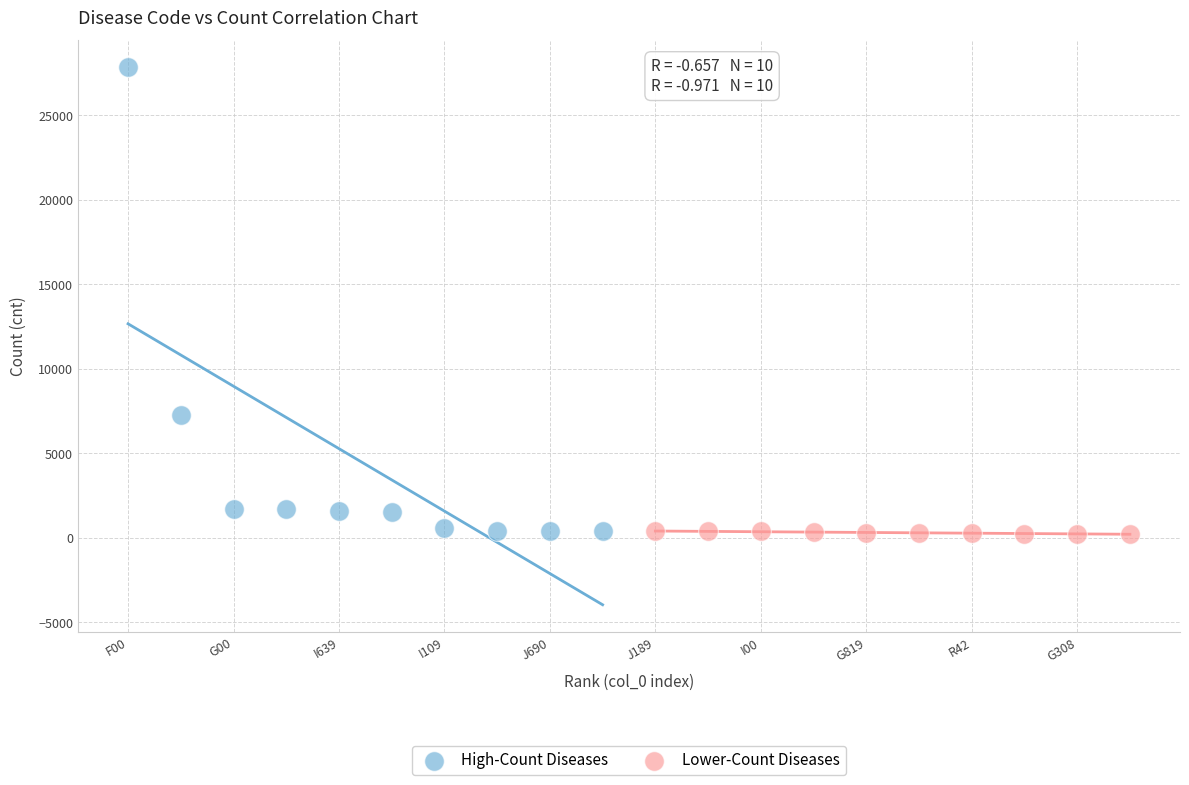

Which series contains the highest Y value?

High-Count Diseases